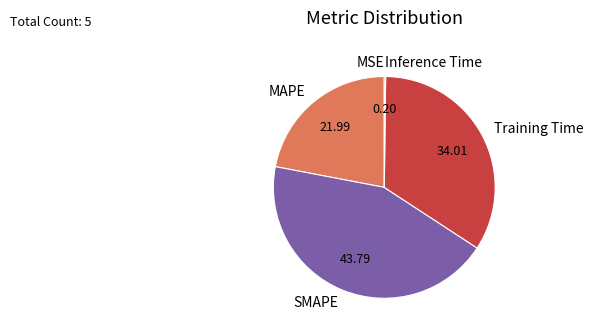

What is the largest slice in the pie chart?

SMAPE